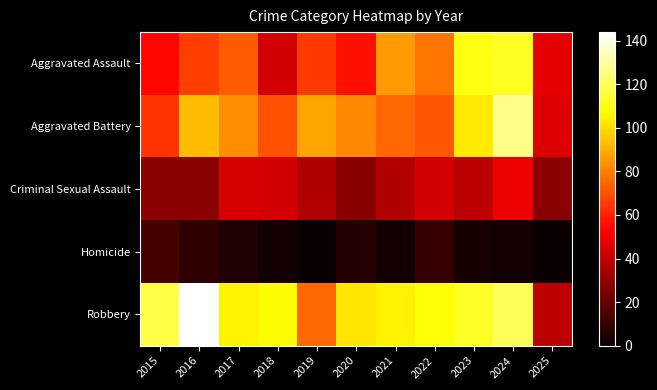

Reading left to right, list all the values displayed in this chart.

Aggravated Assault: 2015=54	2016=66	2017=72	2018=43	2019=65	2020=56	2021=86	2022=78	2023=110	2024=112	2025=47
Aggravated Battery: 2015=64	2016=93	2017=83	2018=70	2019=88	2020=82	2021=75	2022=71	2023=103	2024=127	2025=45
Criminal Sexual Assault: 2015=28	2016=28	2017=44	2018=43	2019=36	2020=27	2021=36	2022=43	2023=38	2024=49	2025=28
Homicide: 2015=13	2016=8	2017=5	2018=2	2019=0	2020=6	2021=2	2022=10	2023=3	2024=2	2025=0
Robbery: 2015=117	2016=144	2017=105	2018=107	2019=75	2020=102	2021=105	2022=108	2023=113	2024=120	2025=38